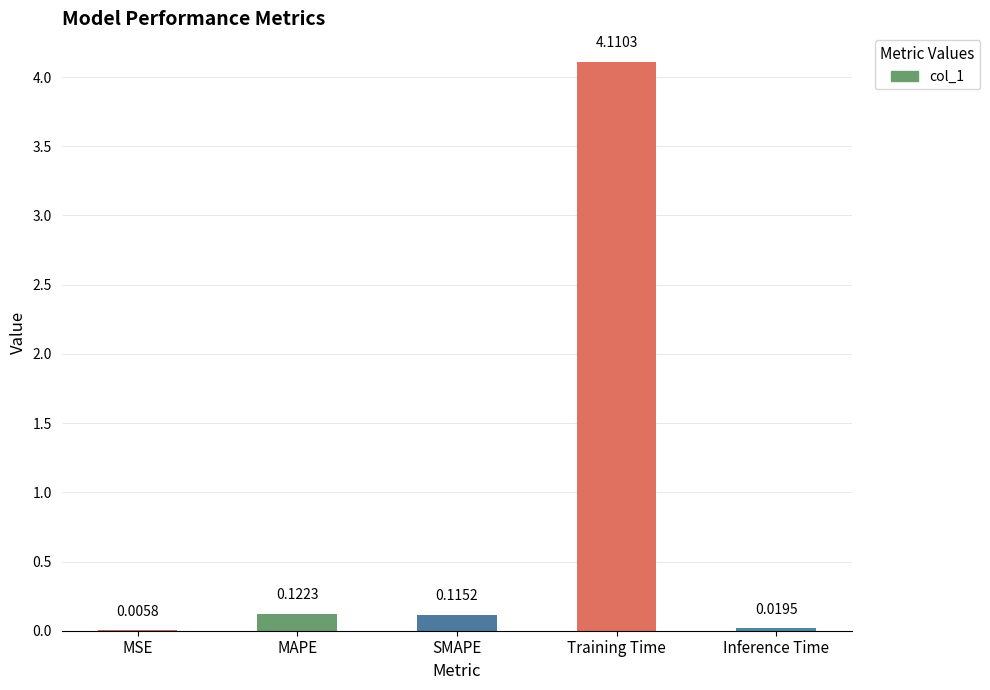

At which label is the value closest to 2?

MAPE